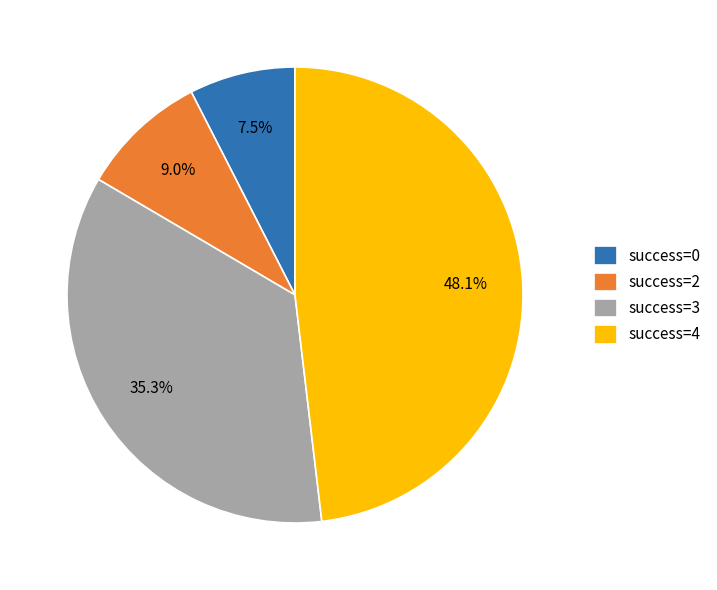

Rank the categories by value from highest to lowest.

success=4, success=3, success=2, success=0